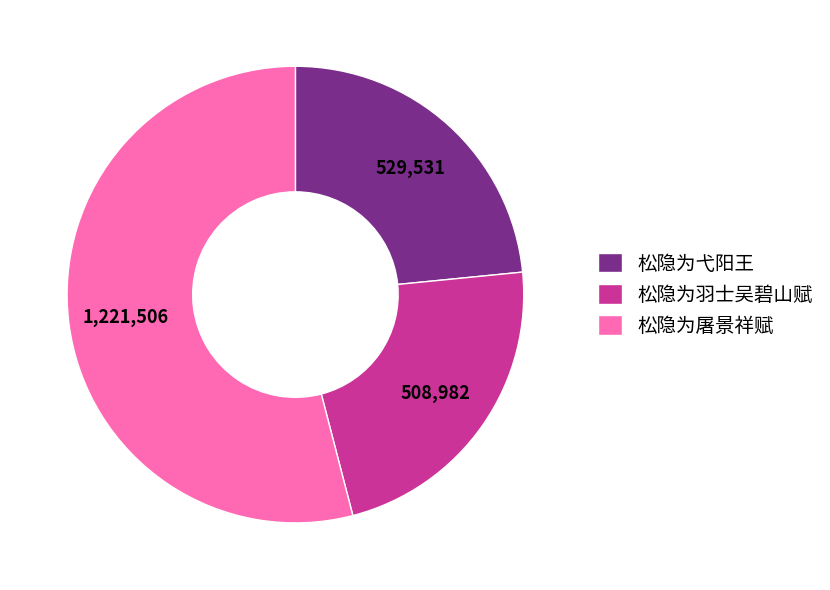

Which slice is the largest?

松隐为屠景祥赋